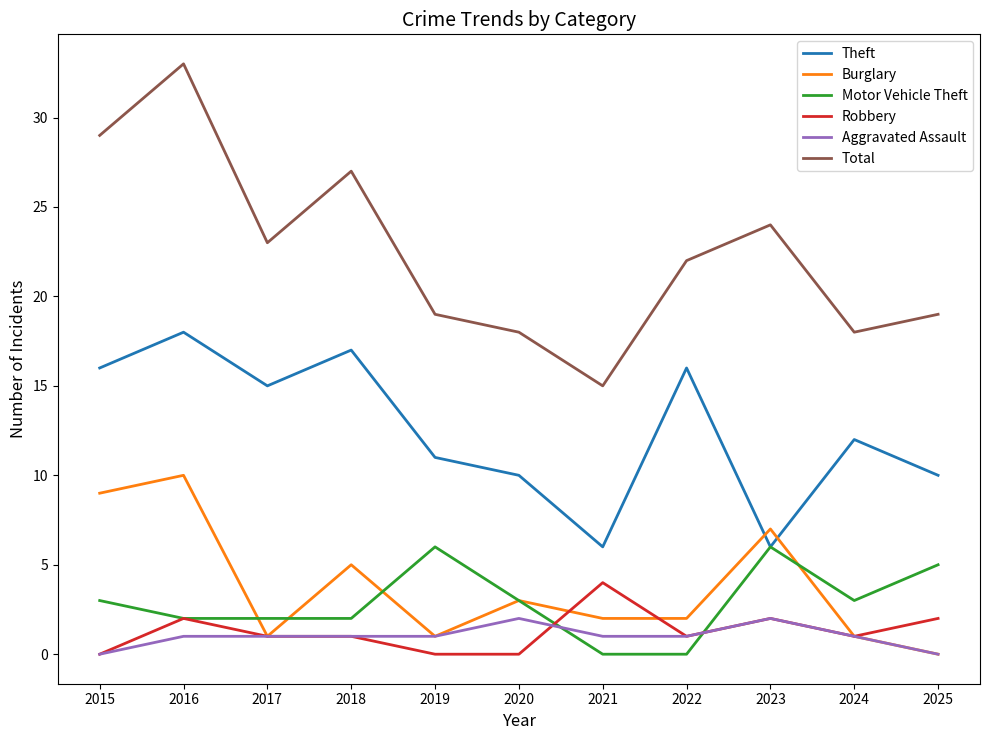

List the series in order of their peak value, highest first.

Total, Theft, Burglary, Motor Vehicle Theft, Robbery, Aggravated Assault